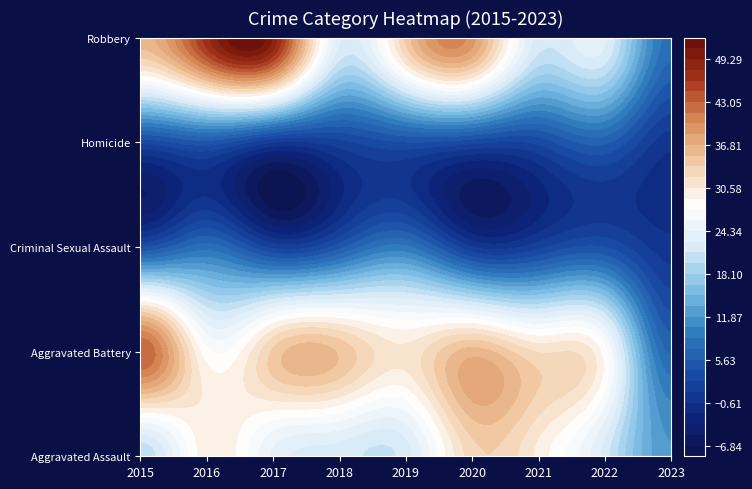

What is the difference between the second highest and second lowest values in the Aggravated Assault series?

10